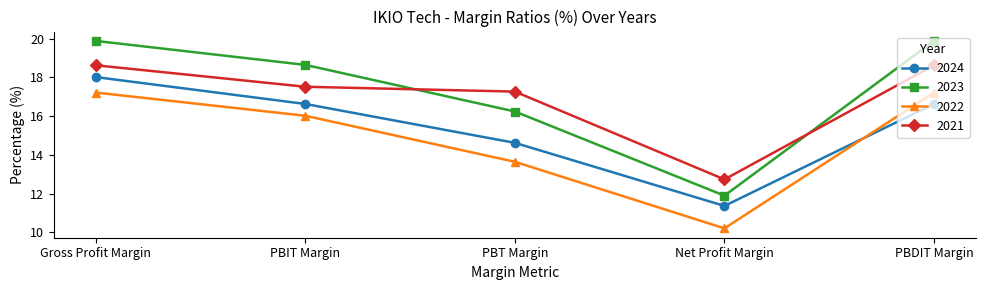

At which category does 2023 reach its first local valley?

Net Profit Margin